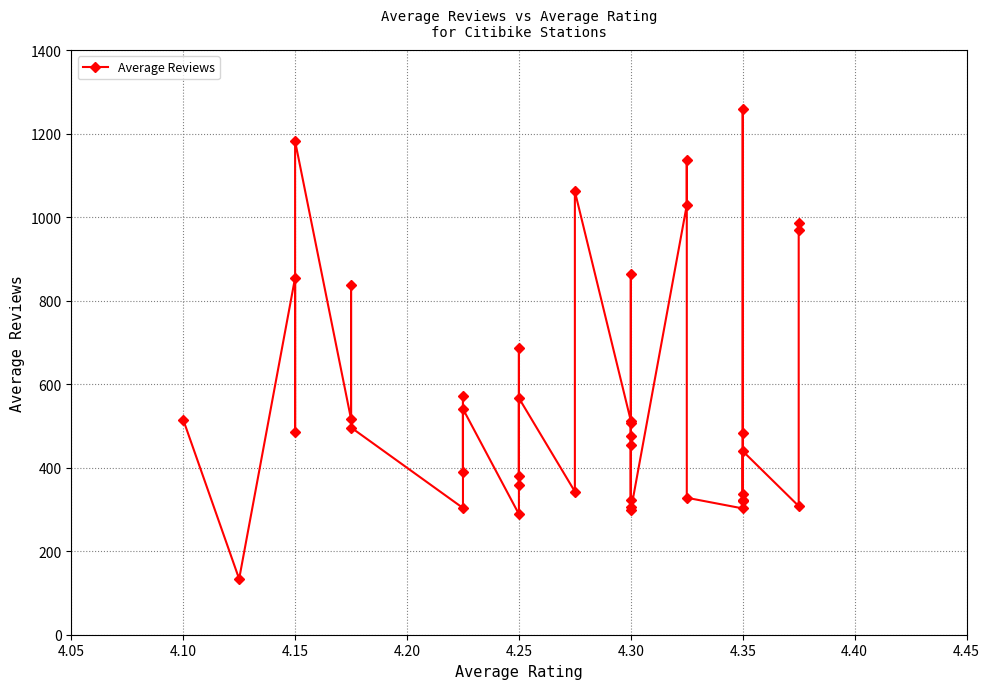

What is the value of the 18th point from the left?

342.8